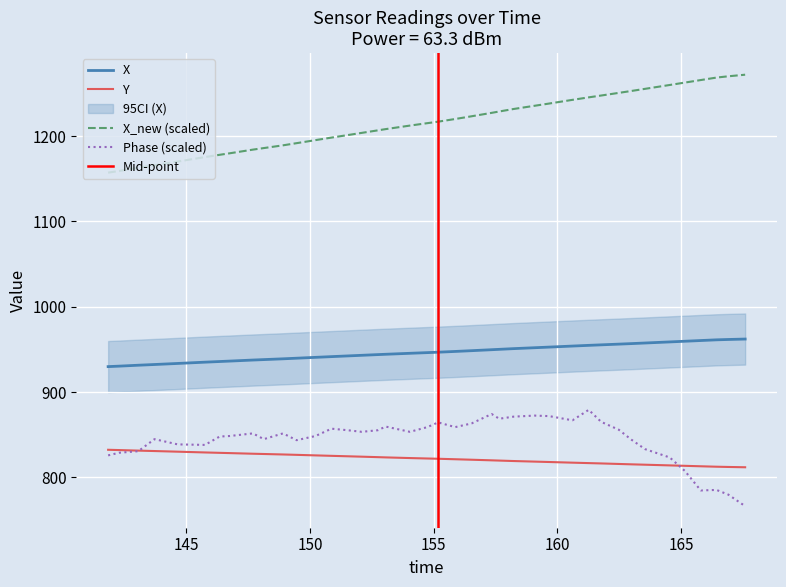

True or false: X has more than 0 interior local peaks.

False